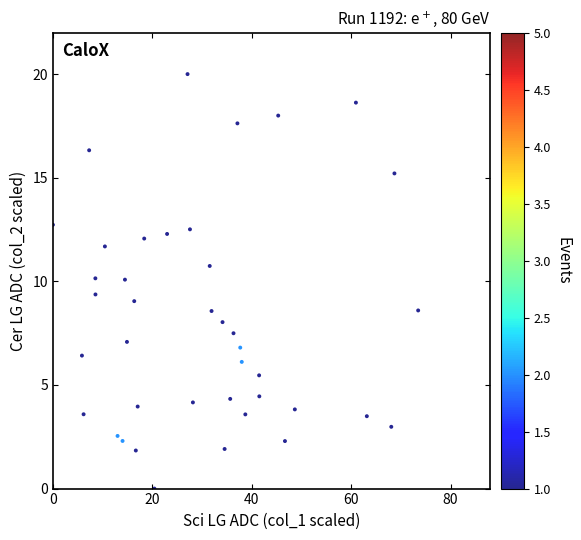

What is the range of Y values (max minus min)?

20.0